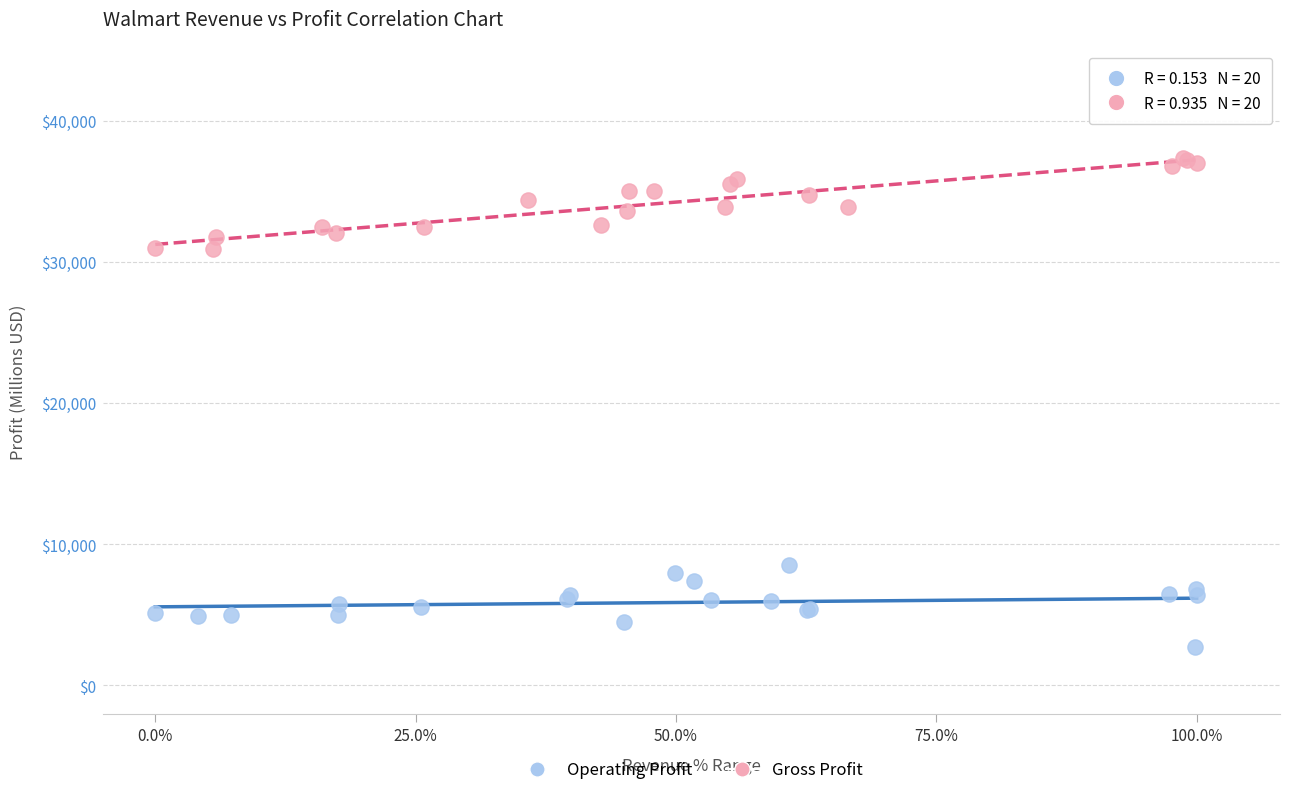

Which series reaches the maximum Y coordinate?

Gross Profit